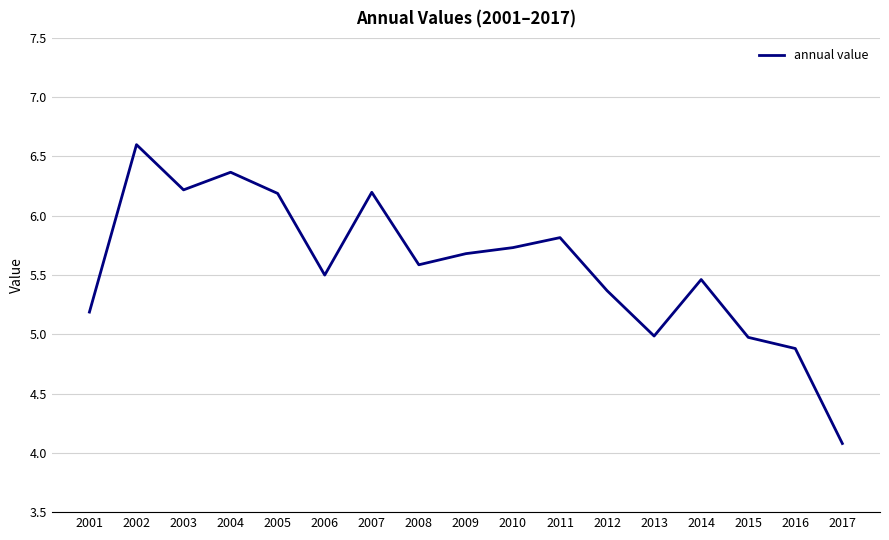

What is the change in value from 2005 to 2016?

-1.3